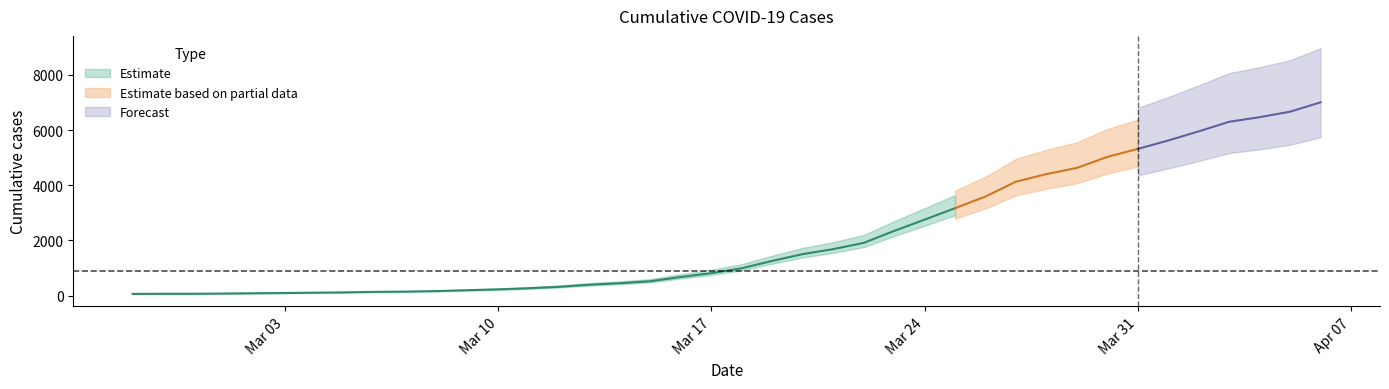

Reading left to right, extract all data points from this chart.

65	69	70	77	88	96	109	120	139	147	167	198	228	270	321	398	453	524	678	817	994	1262	1506	1687	1912	2347	2756	3170	3594	4131	4405	4629	5029	5318	5623	5953	6301	6467	6666	7005